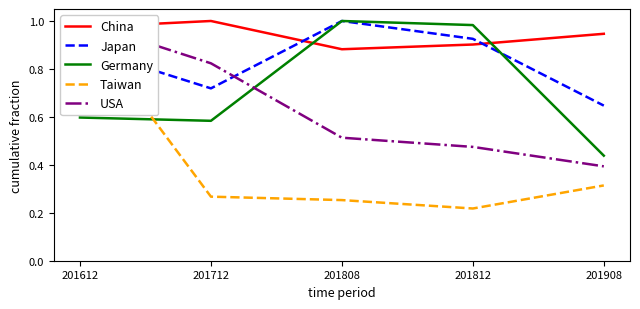

Rank the series at 201812 from lowest to highest value.

Taiwan, USA, China, Japan, Germany